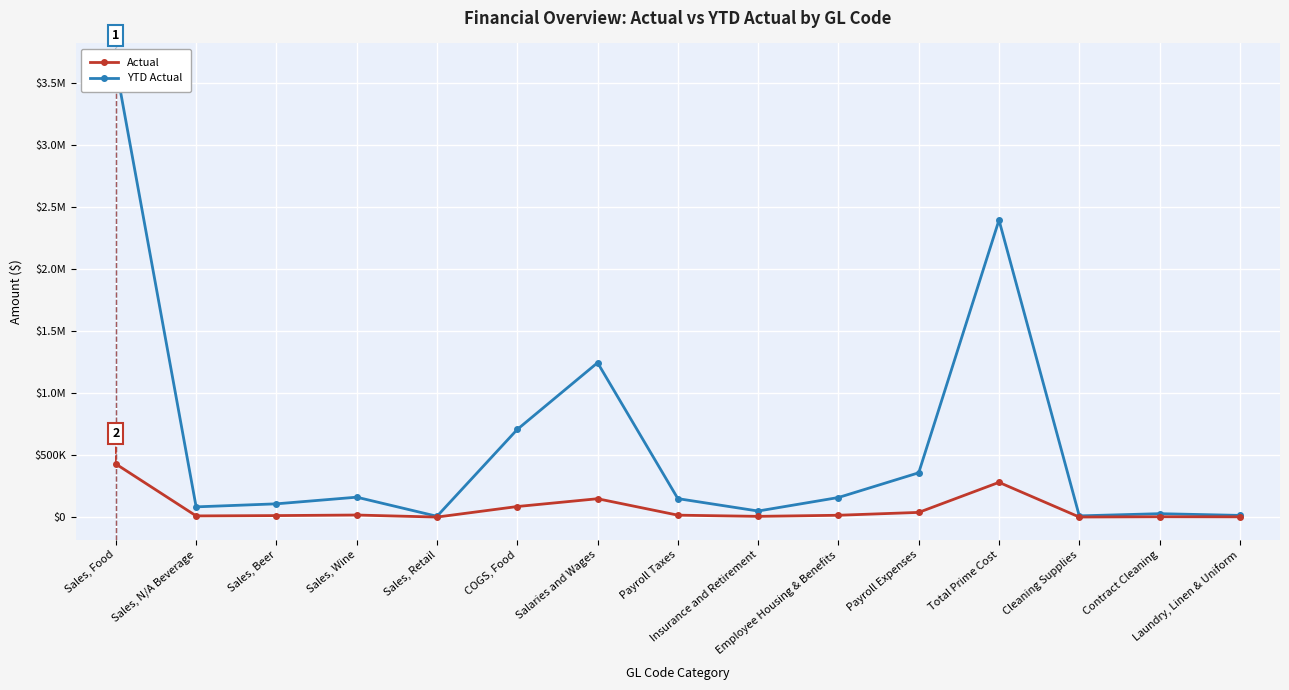

What is the average value of the YTD Actual series?

607516.2